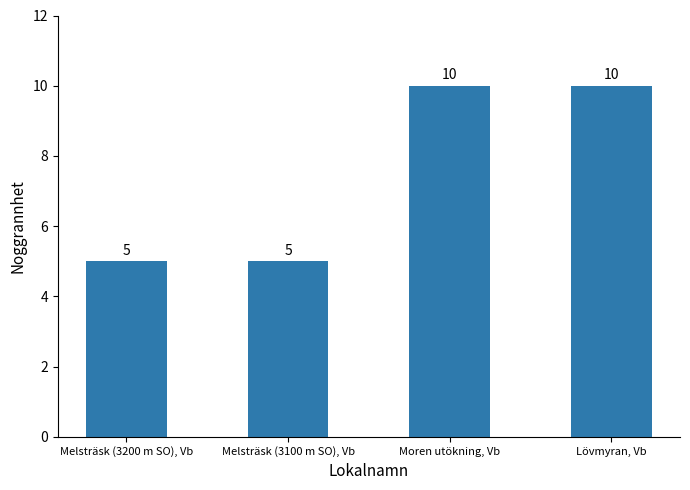

What is the greatest value displayed?

10